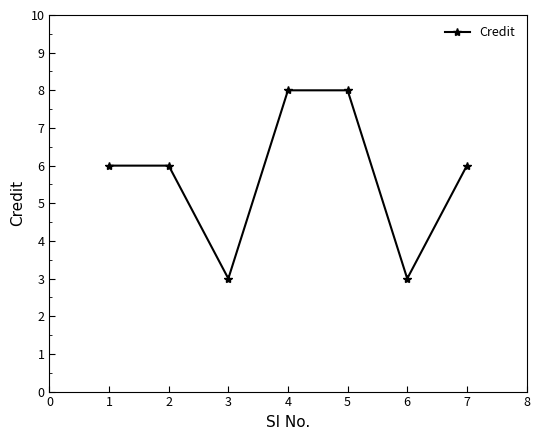

True or false: the data shows 3 at 7.

False